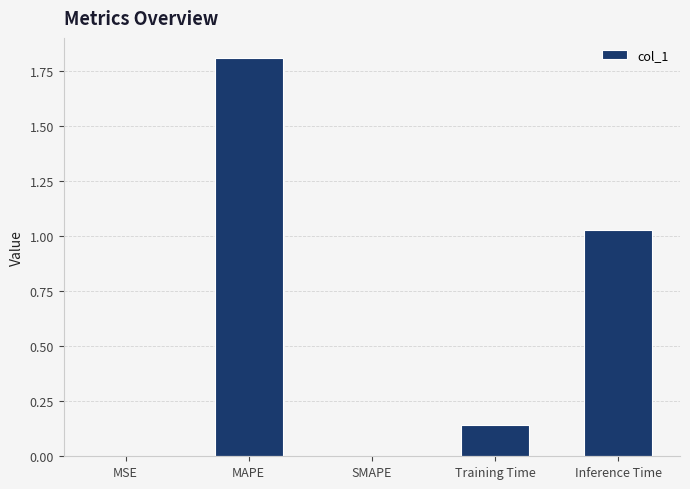

Which label corresponds to the largest value in the chart?

MAPE